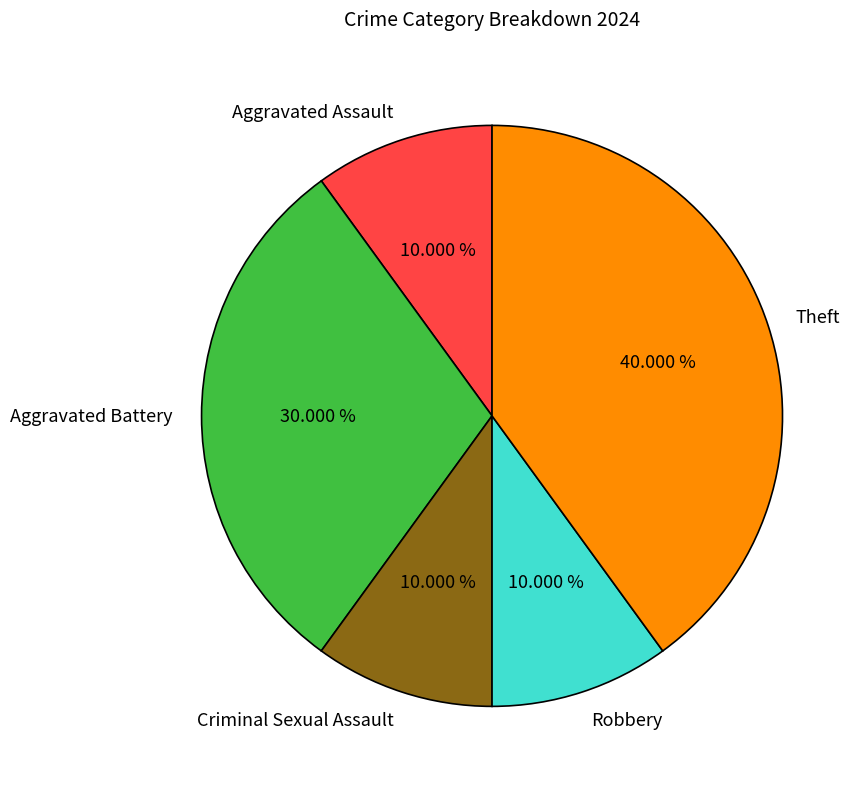

Between Theft and Robbery, which is larger?

Theft